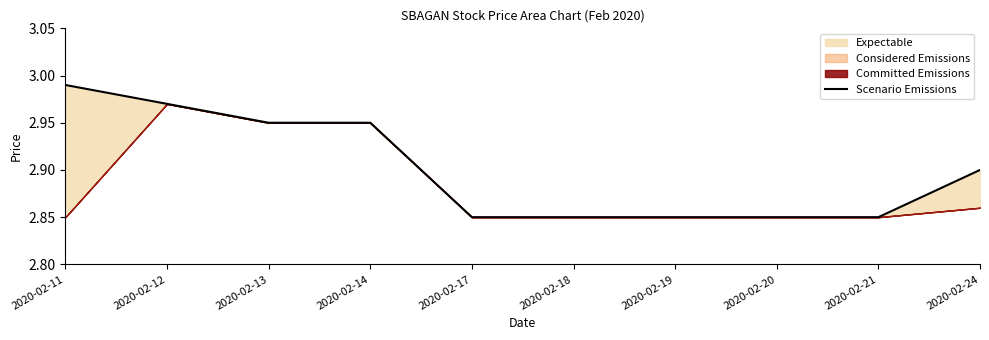

Rank the categories by value from highest to lowest.

2020-02-11, 2020-02-12, 2020-02-13, 2020-02-14, 2020-02-24, 2020-02-17, 2020-02-18, 2020-02-19, 2020-02-20, 2020-02-21